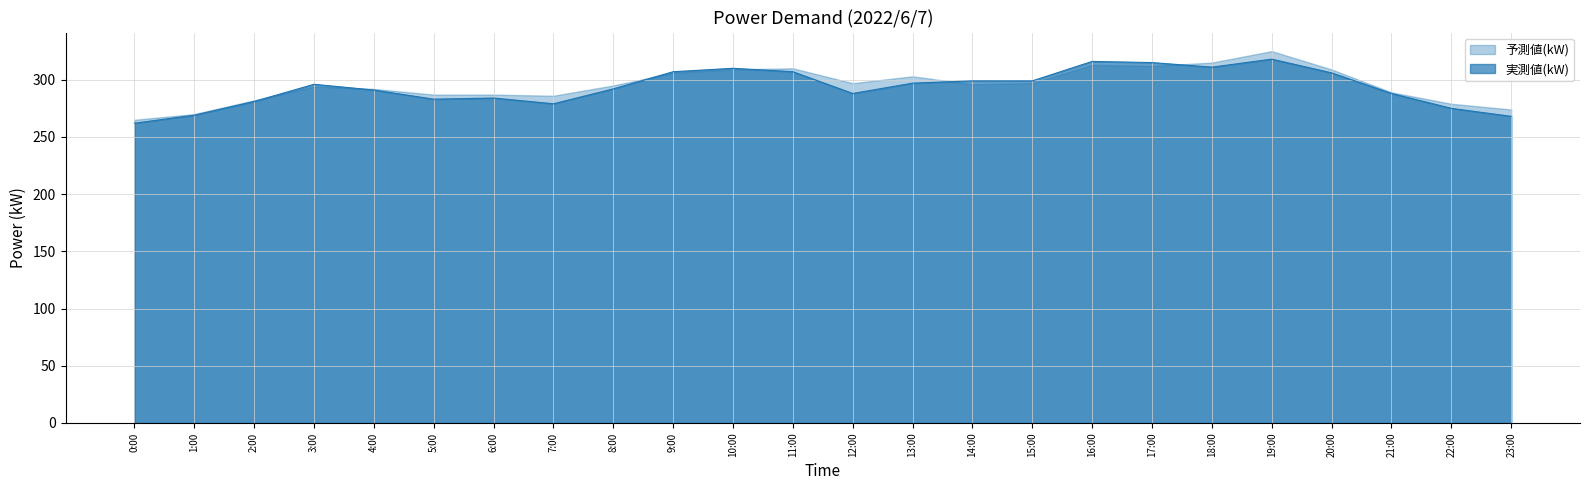

What is the difference between the values at 21:00 and 5:00?

5